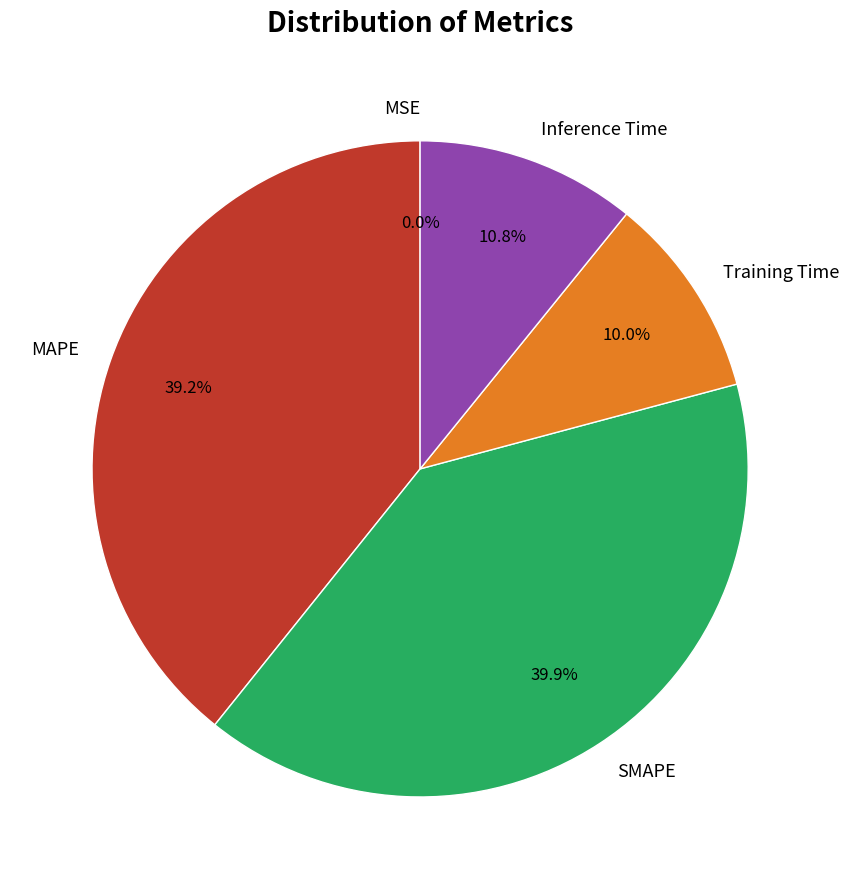

Does Training Time account for over 50% of the chart?

No